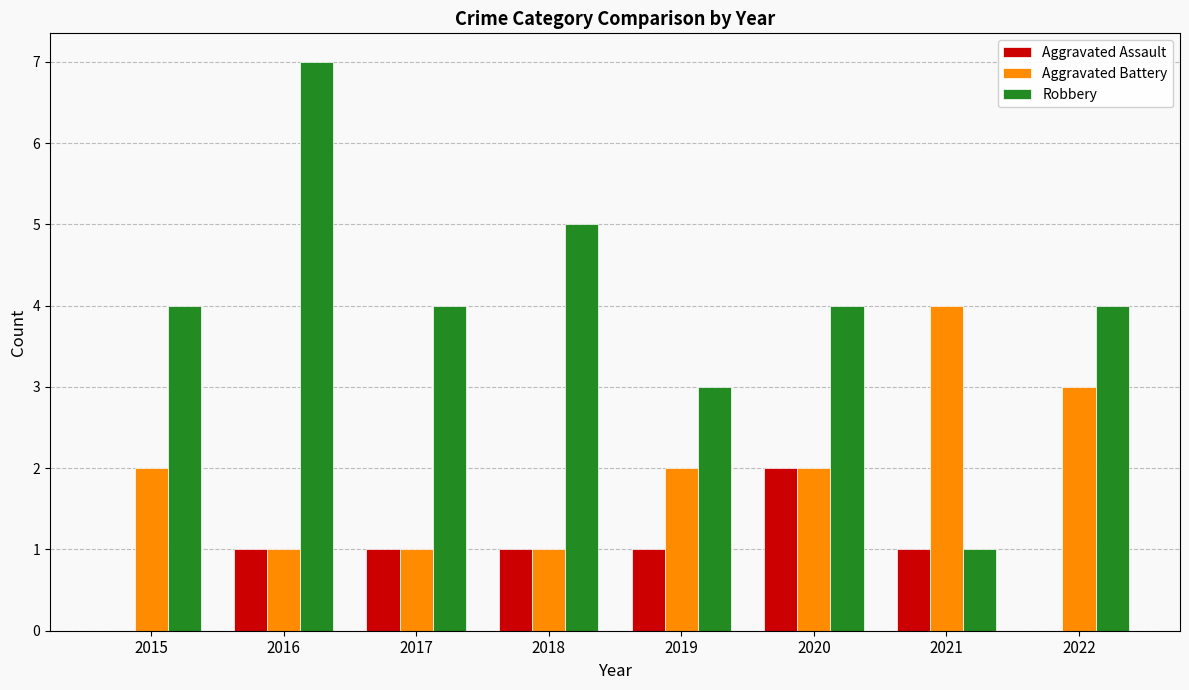

Between 2015 and 2021, which series saw the biggest shift?

Robbery